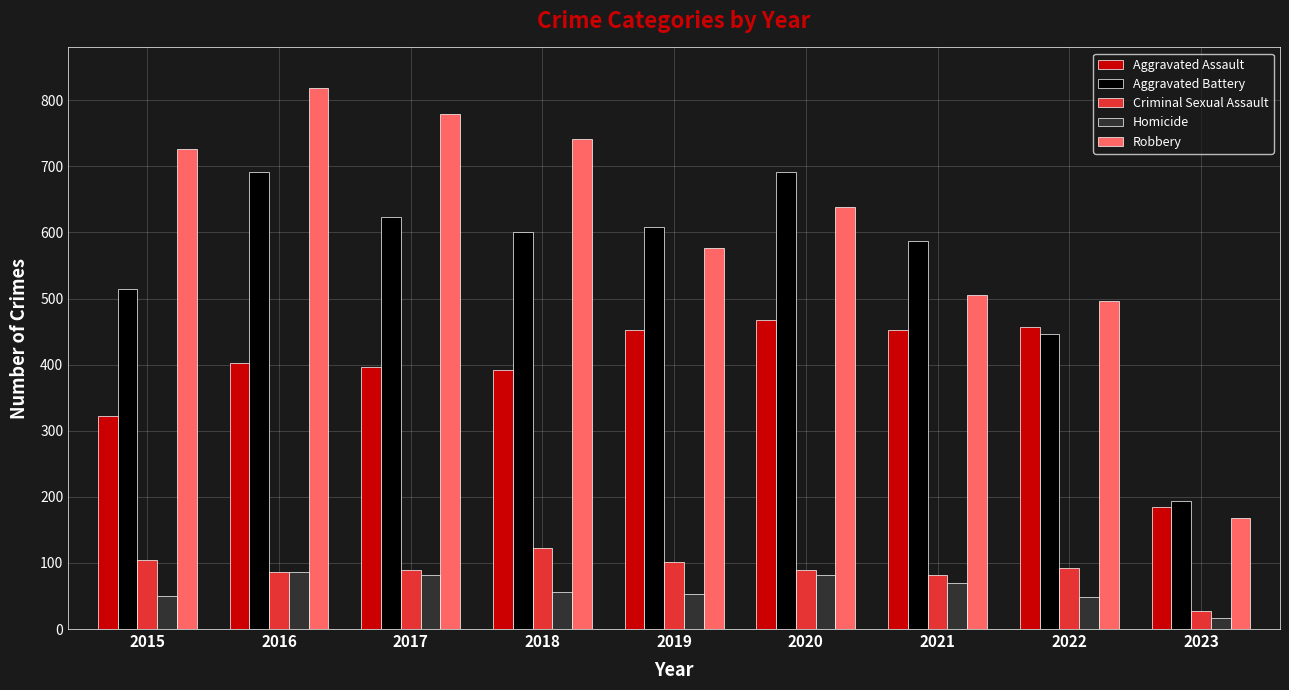

Which series has the largest range (max minus min)?

Robbery